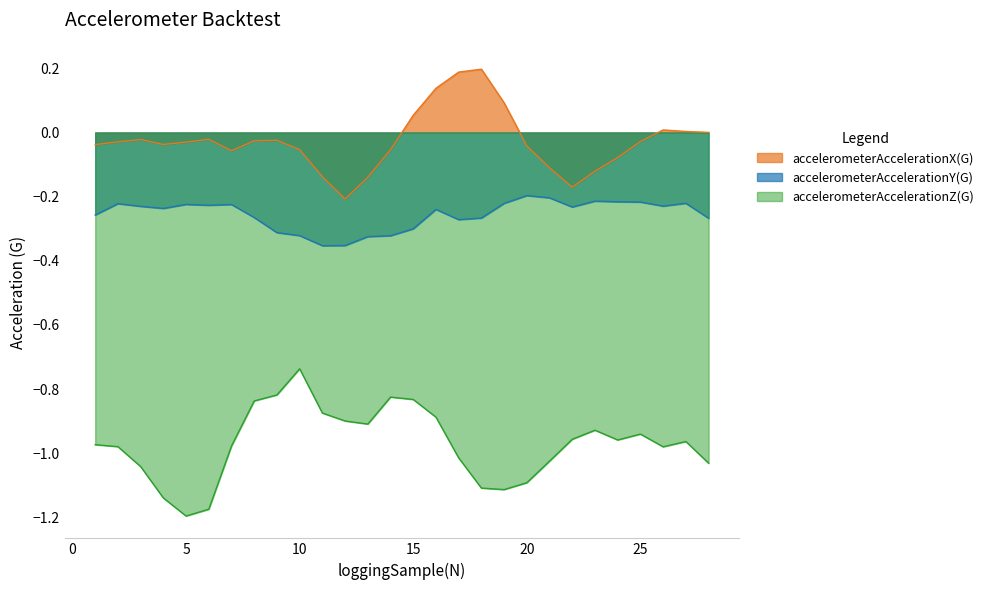

What is the smallest value displayed?

-1.2